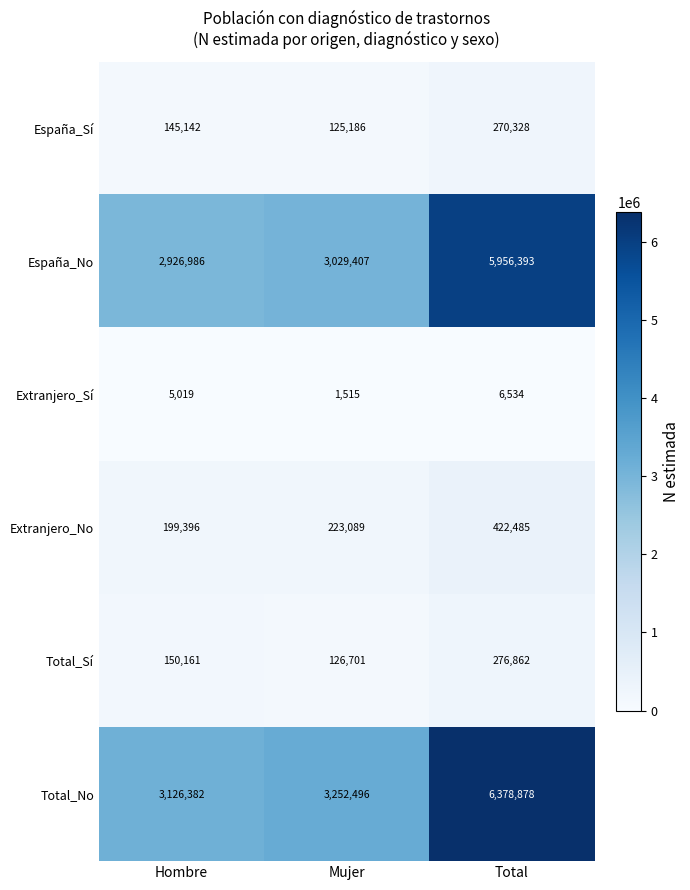

Reading left to right, transcribe all the data shown in this chart.

España_Sí: 145142	125186	270328
España_No: 2926986	3029407	5956393
Extranjero_Sí: 5019	1515	6534
Extranjero_No: 199396	223089	422485
Total_Sí: 150161	126701	276862
Total_No: 3126382	3252496	6378878